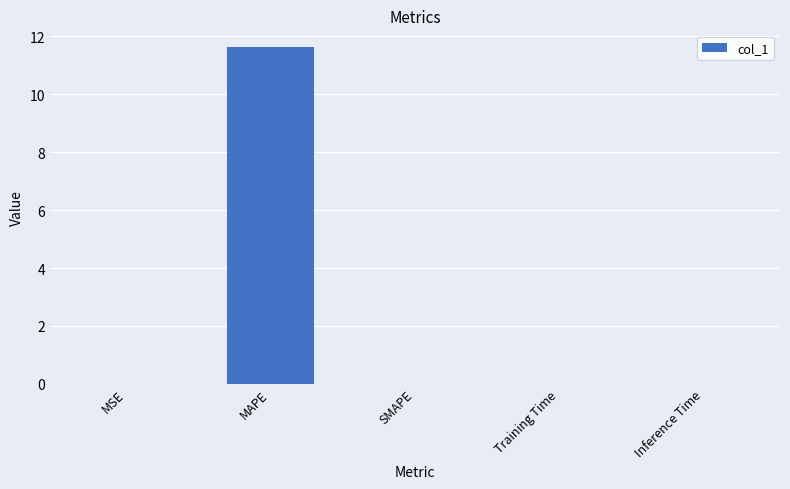

Which category has the highest value across all series?

MAPE